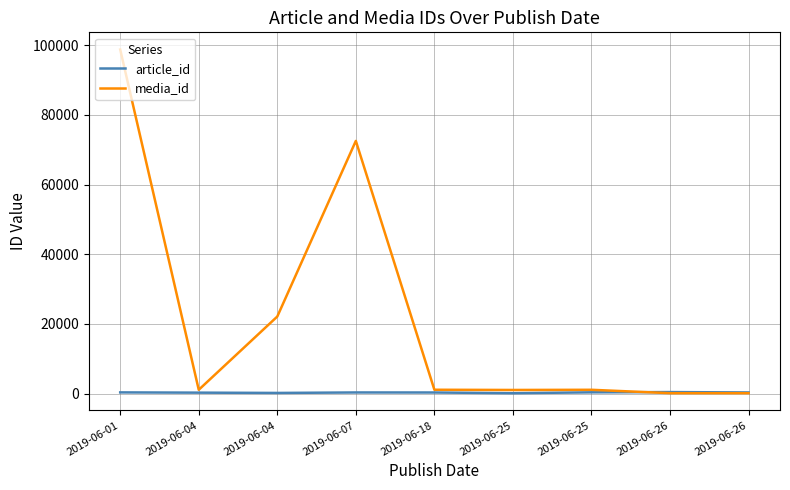

What is the spread (max minus min) of values at 2019-06-26?

318